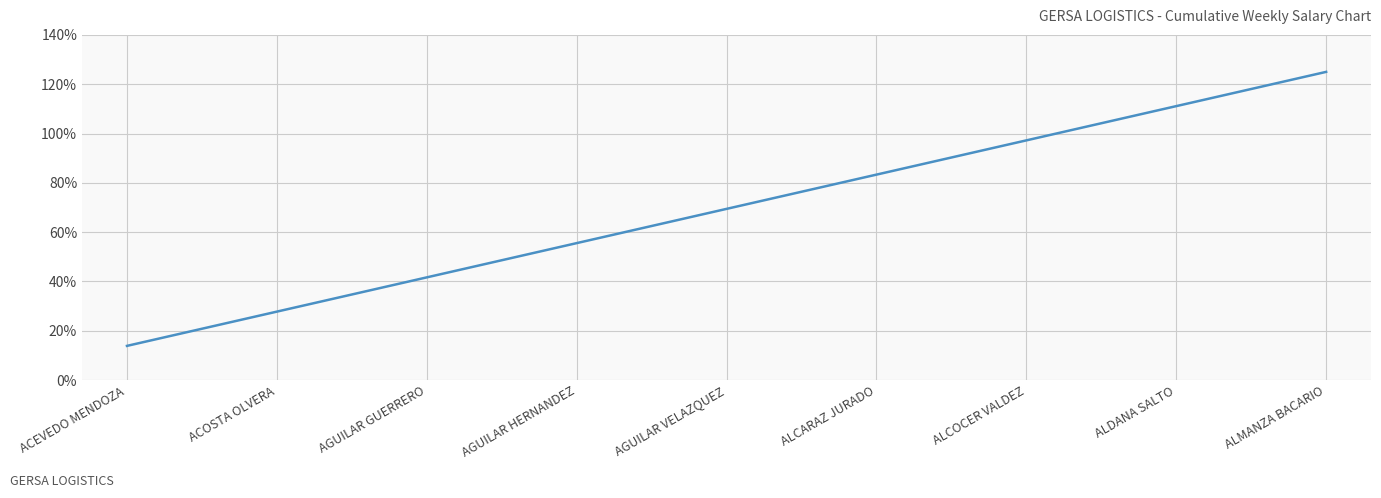

Does the chart display data point markers on the line(s)?

No